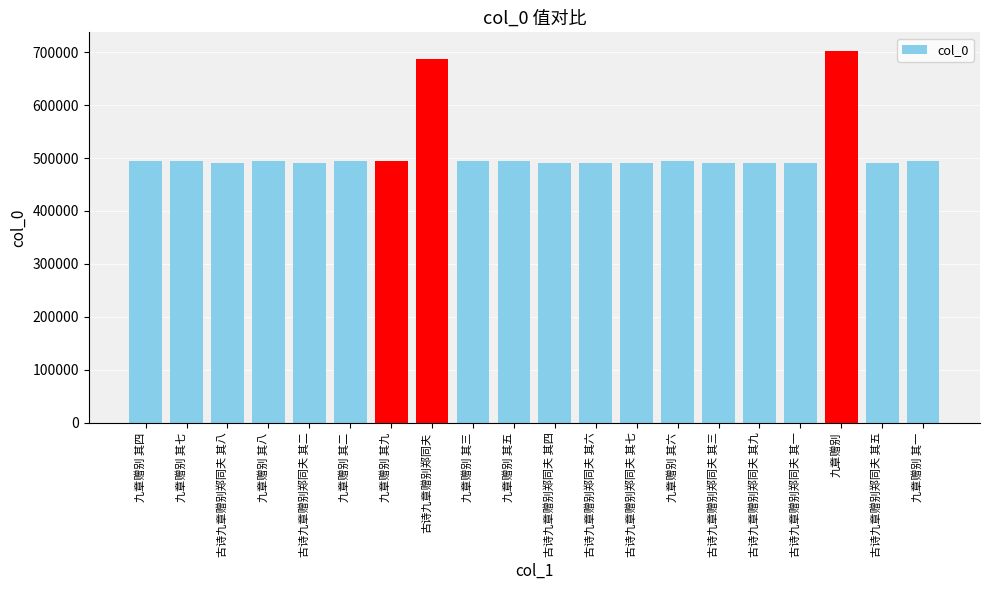

What position from the left is 古诗九章赠别郑同夫 其八?

3